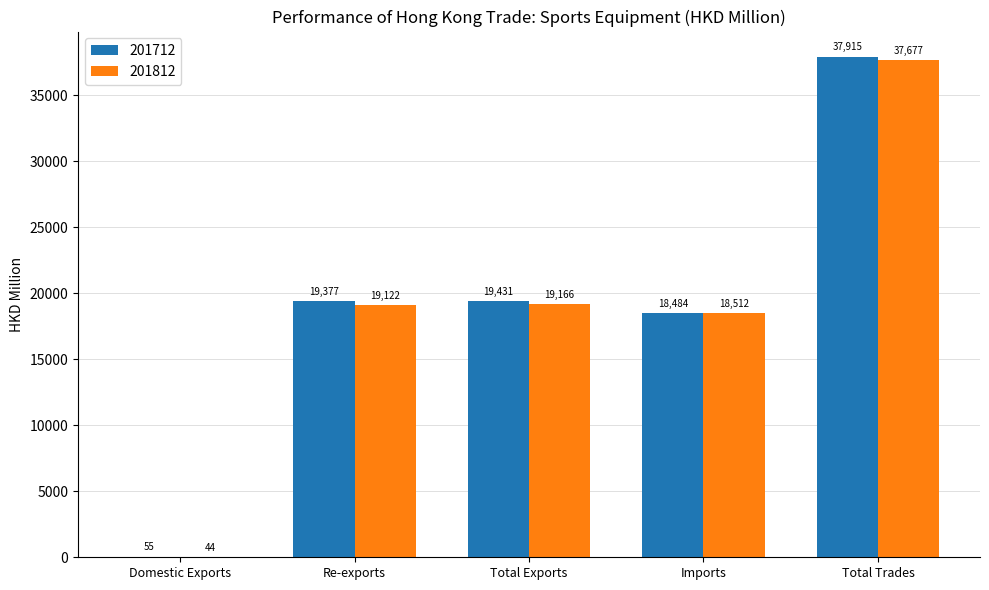

At which category is the sum across all series the highest?

Total Trades